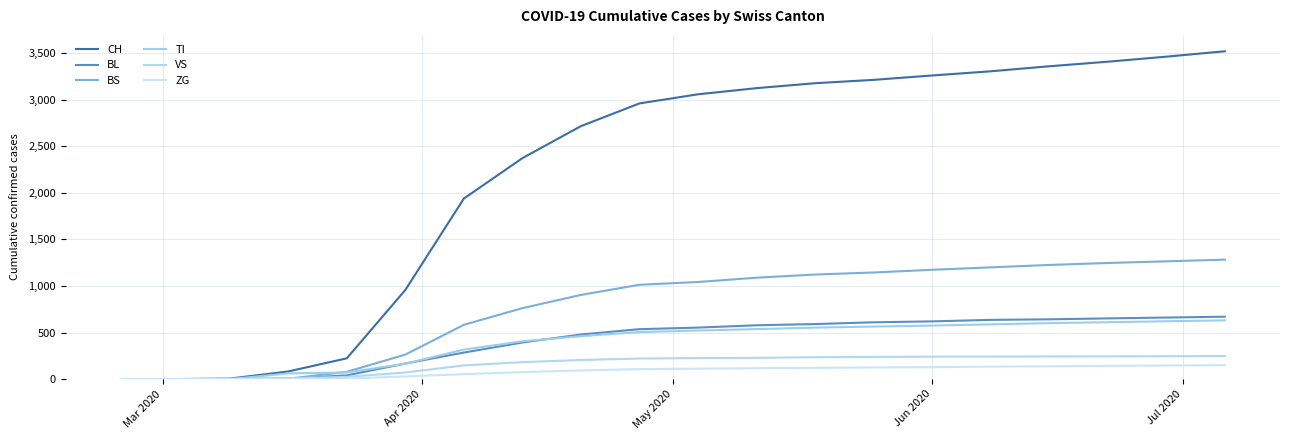

True or false: CH has more than 1 points higher than both neighbors.

False